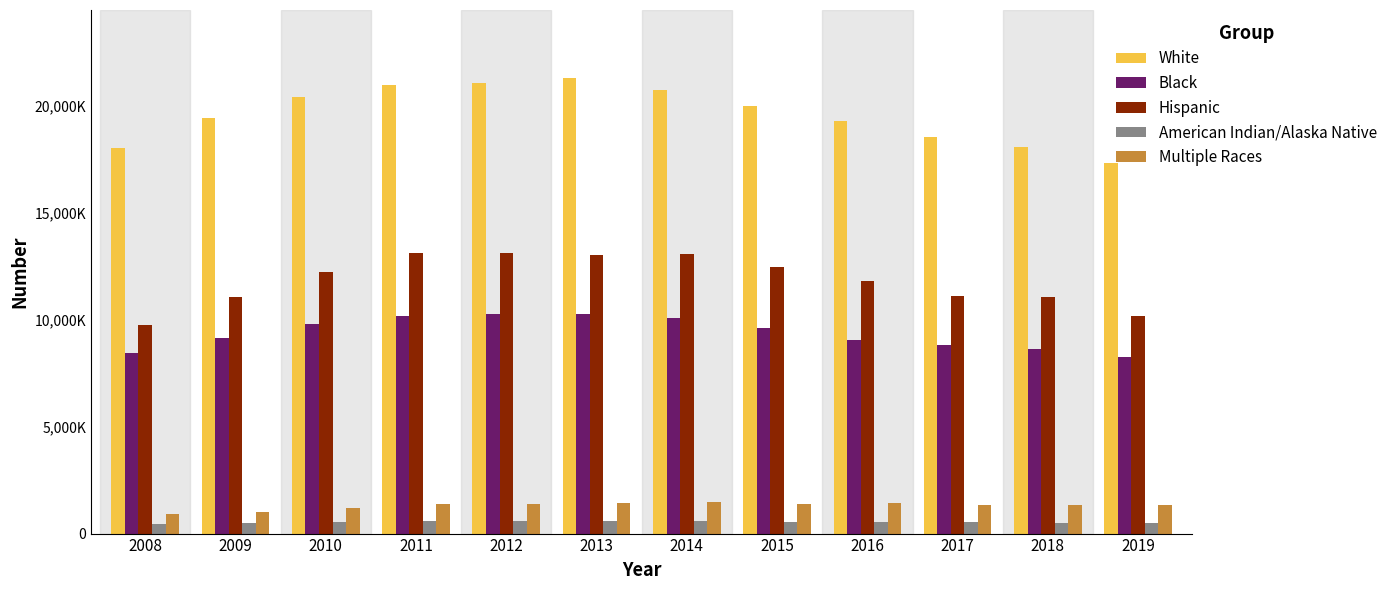

List the series in order of their peak value, highest first.

White, Hispanic, Black, Multiple Races, American Indian/Alaska Native